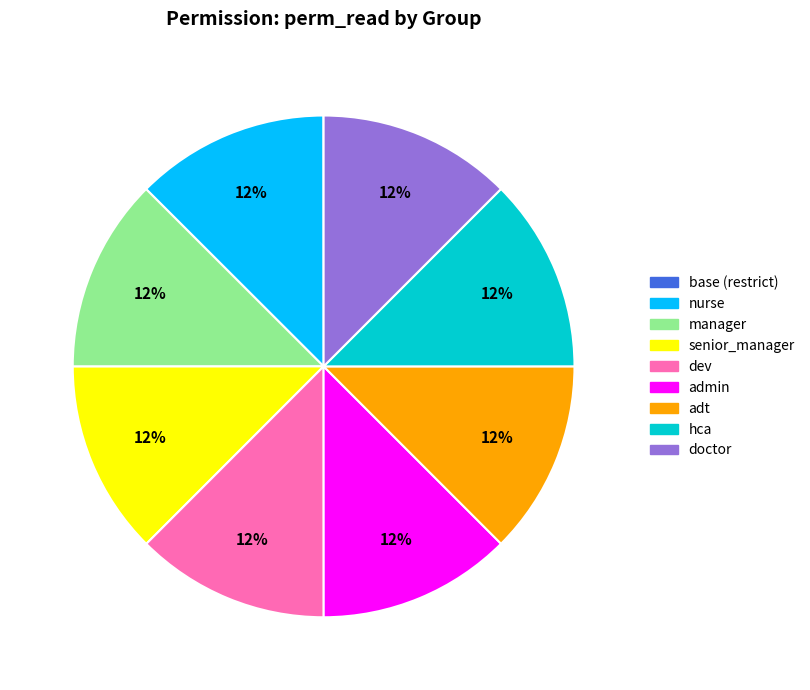

Combined, do manager and nurse account for over 50%?

No